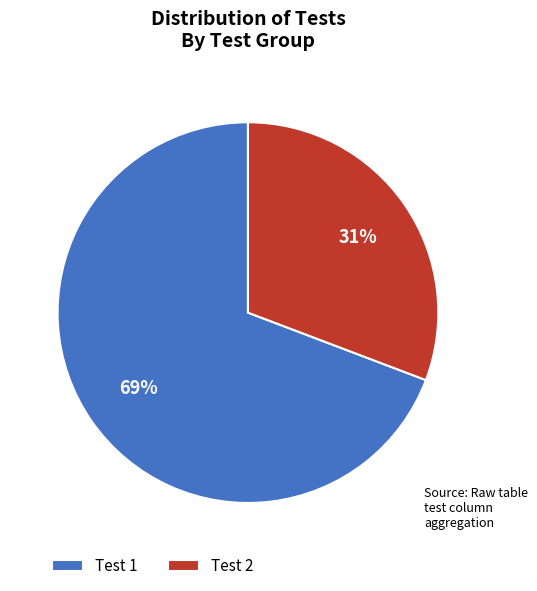

How many segments does this pie chart have?

2